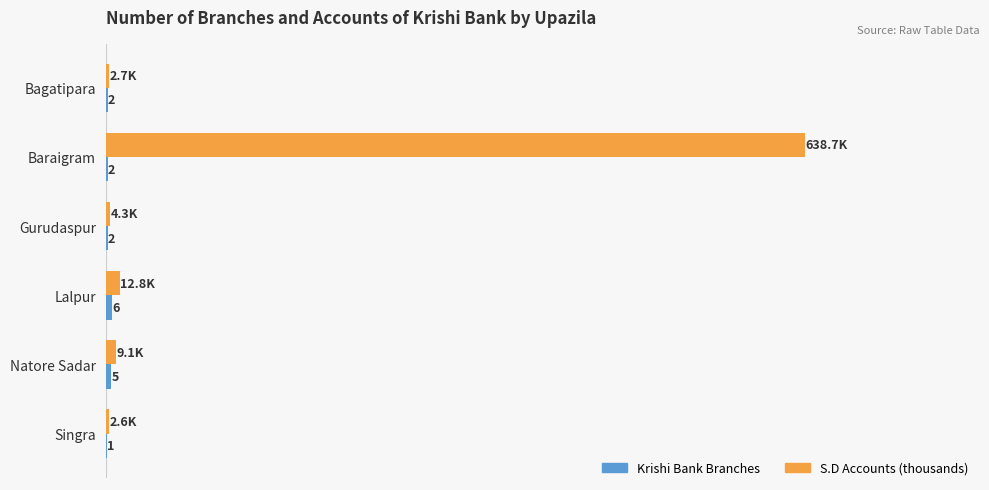

At which category is the sum across all series the highest?

Baraigram